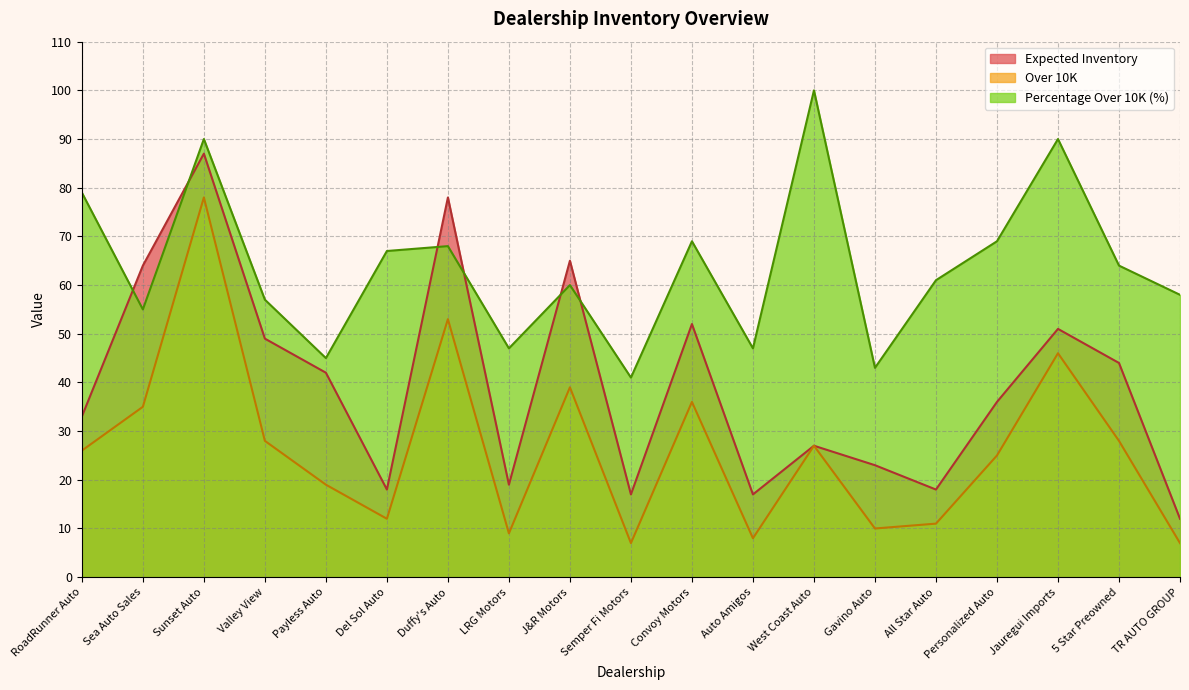

What position from the right is Payless Auto?

15